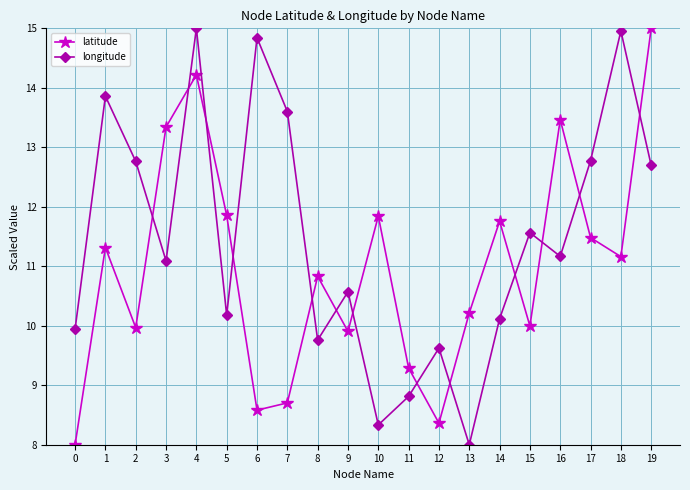

List the series in order of their overall mean, lowest first.

latitude, longitude